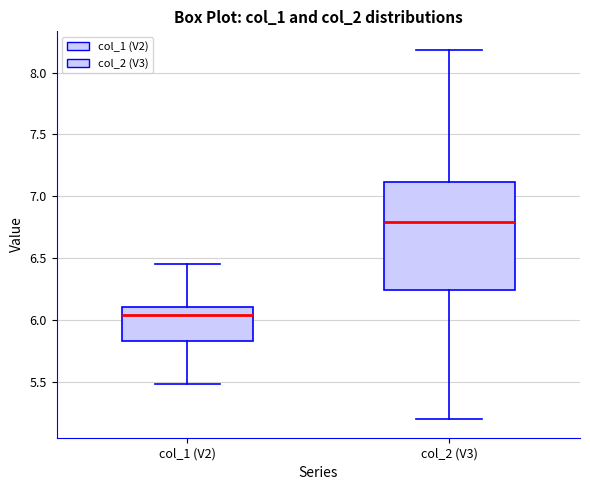

Which box's median line is the highest?

col_2 (V3)